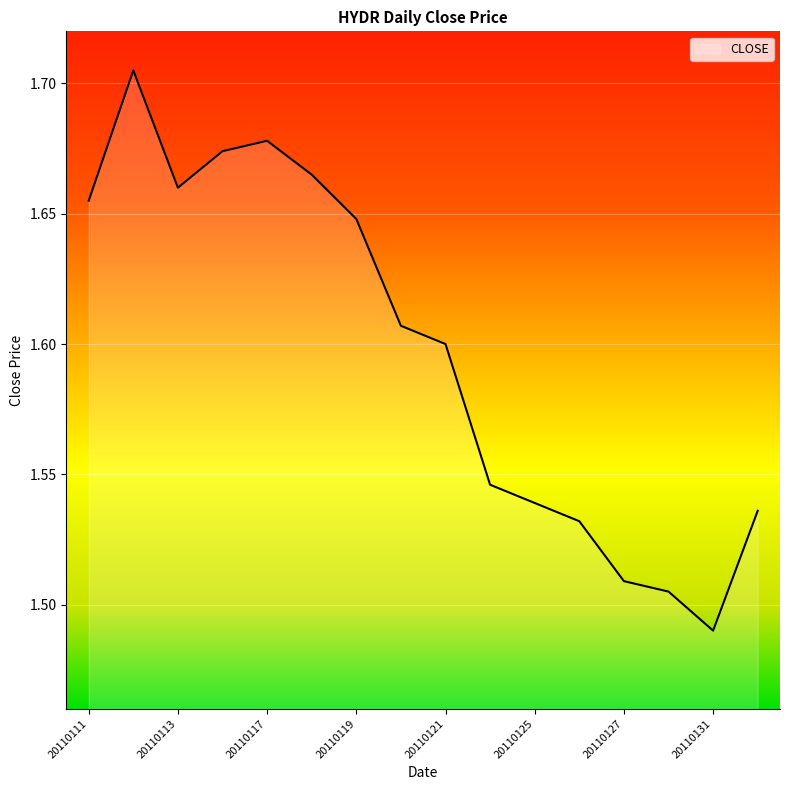

Reading right to left, what are all the values shown in this chart?

1.5	1.5	1.5	1.5	1.5	1.5	1.5	1.6	1.6	1.6	1.7	1.7	1.7	1.7	1.7	1.7